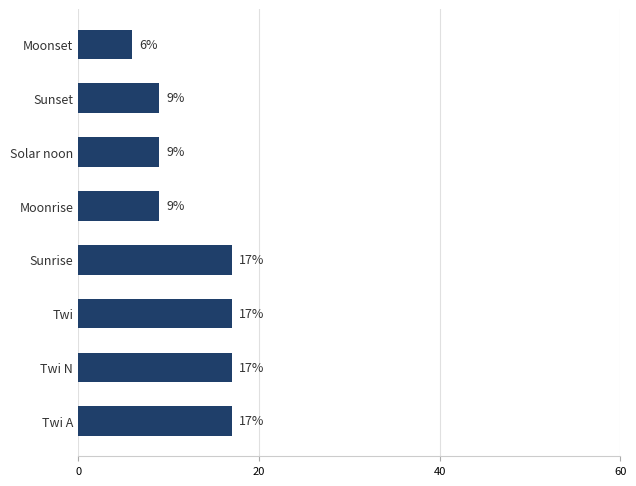

Between Sunset and Twi, which is larger?

Twi